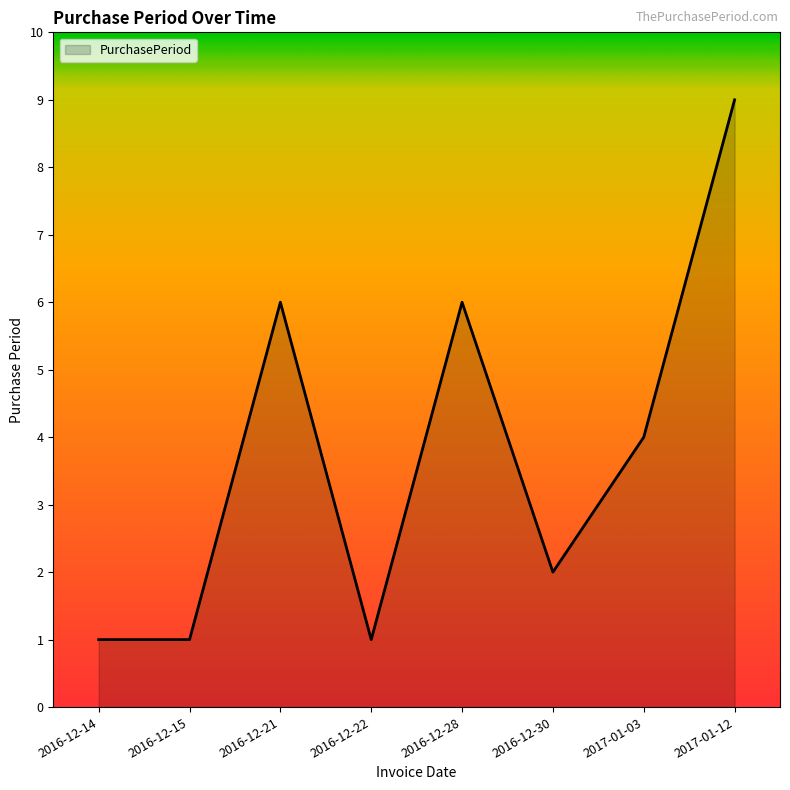

Read the value at 2016-12-28.

6